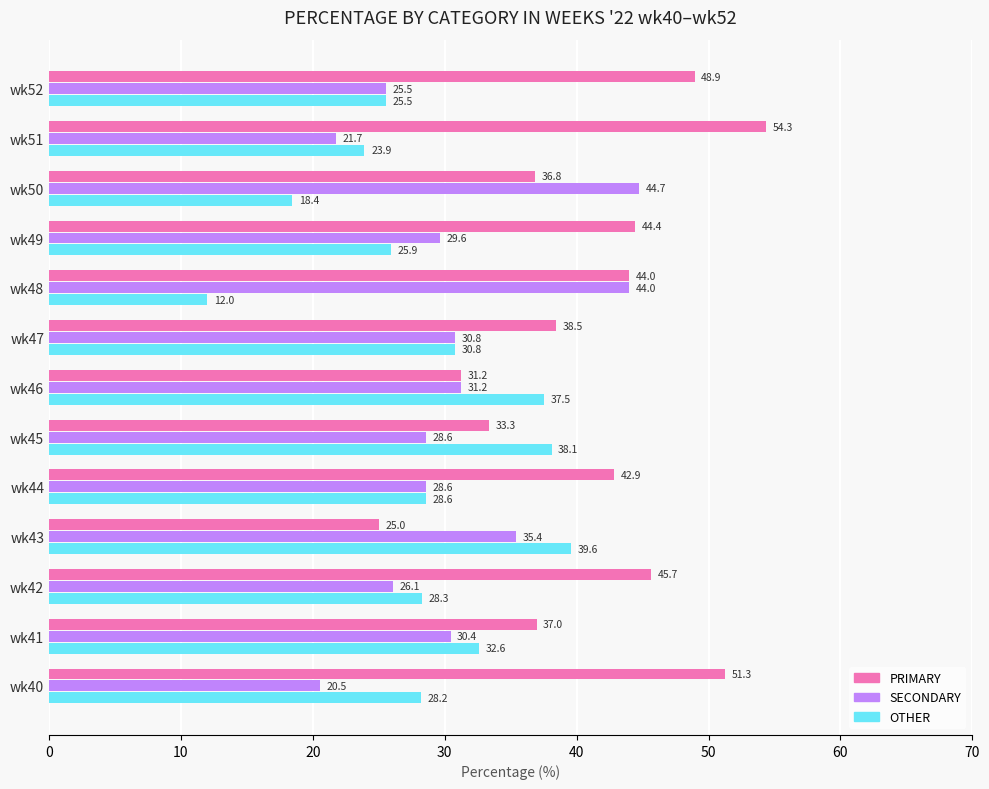

Rank the categories by OTHER value from highest to lowest.

wk43, wk45, wk46, wk41, wk47, wk44, wk42, wk40, wk49, wk52, wk51, wk50, wk48